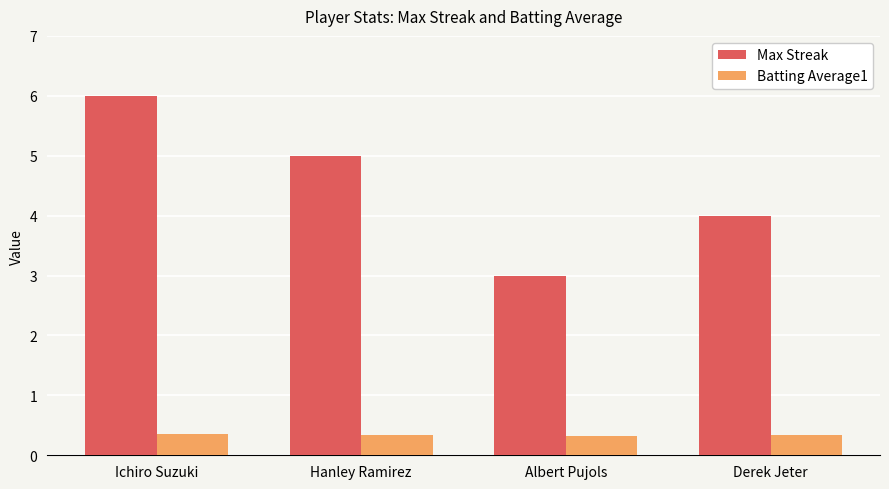

At Ichiro Suzuki, list the series in order from largest to smallest.

Max Streak, Batting Average1